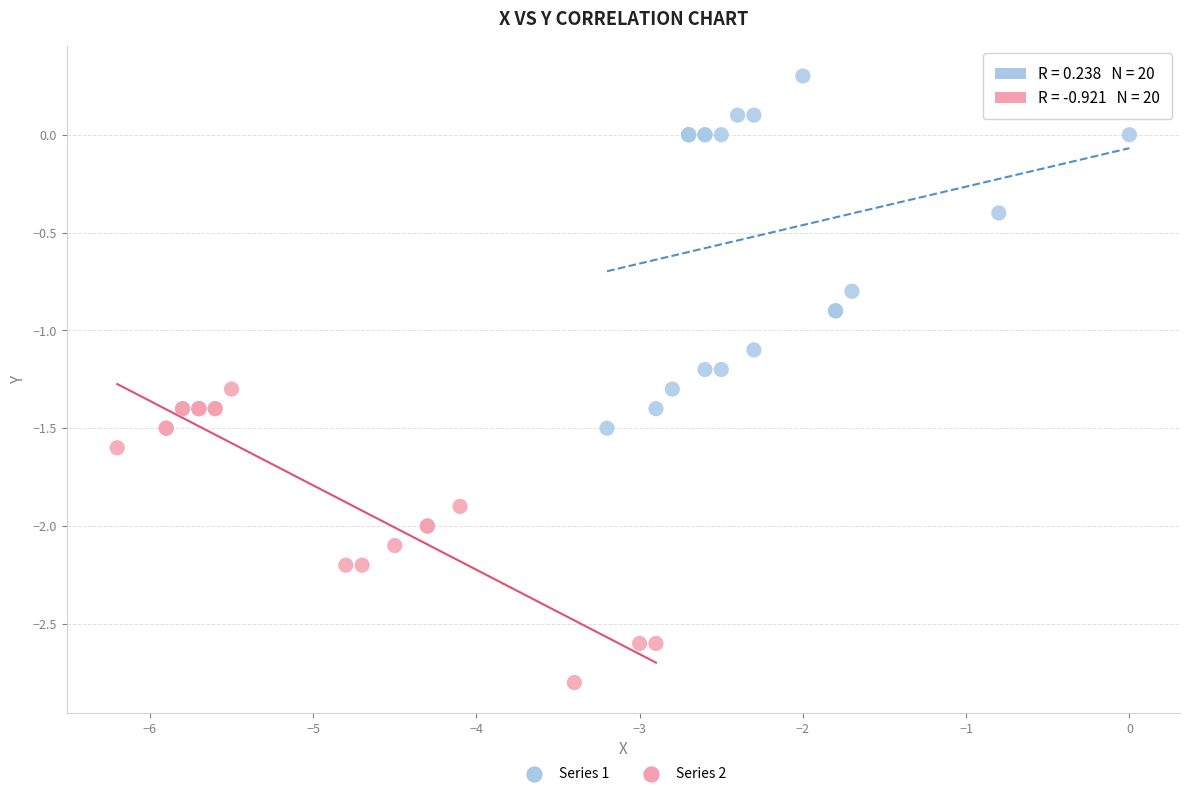

Which series contains the lowest Y value?

Series 2